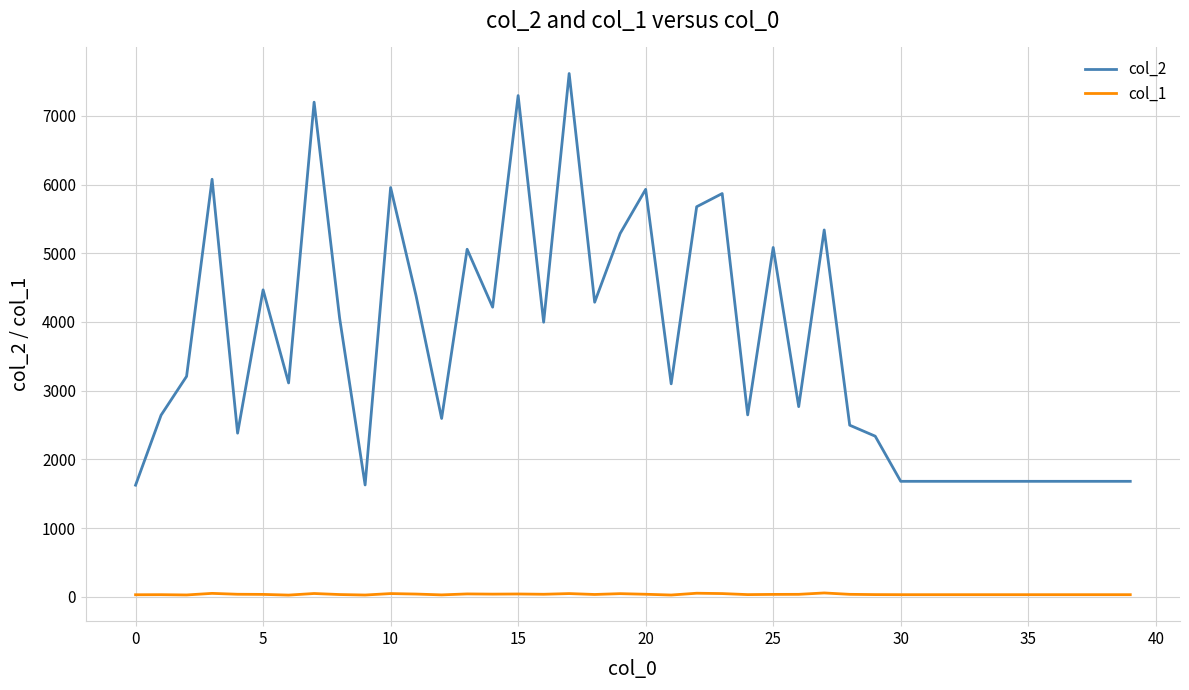

Rank the series by their maximum value, from lowest to highest.

col_1, col_2